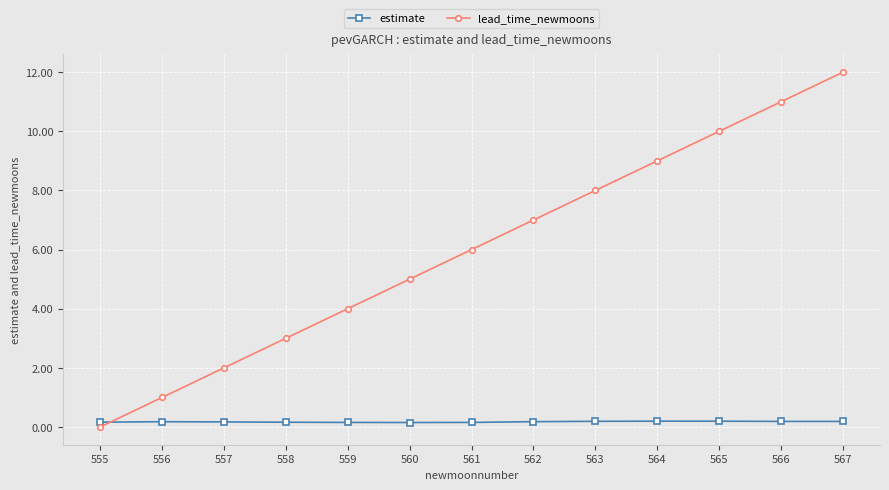

Between 555 and 558, which series saw the biggest shift?

lead_time_newmoons